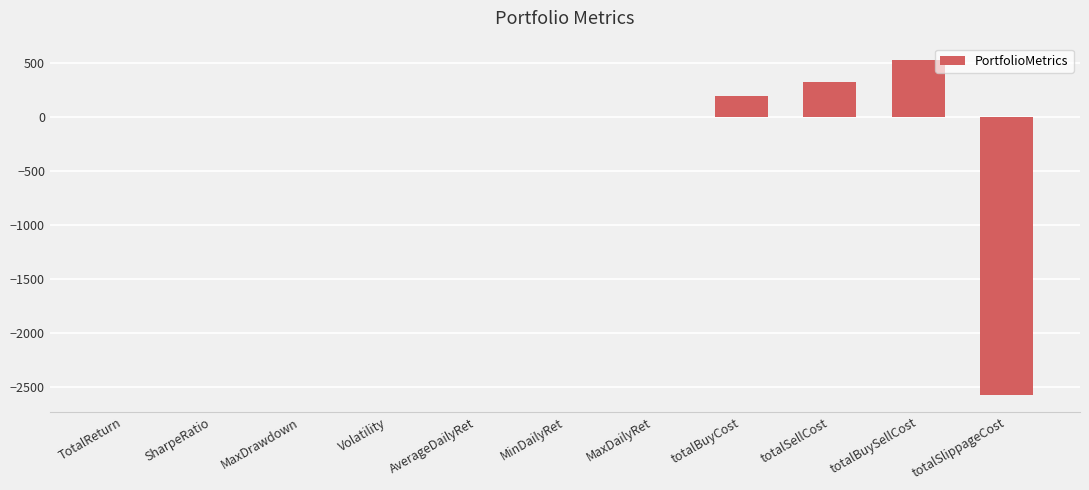

What is the change in value from TotalReturn to Volatility?

-1.0